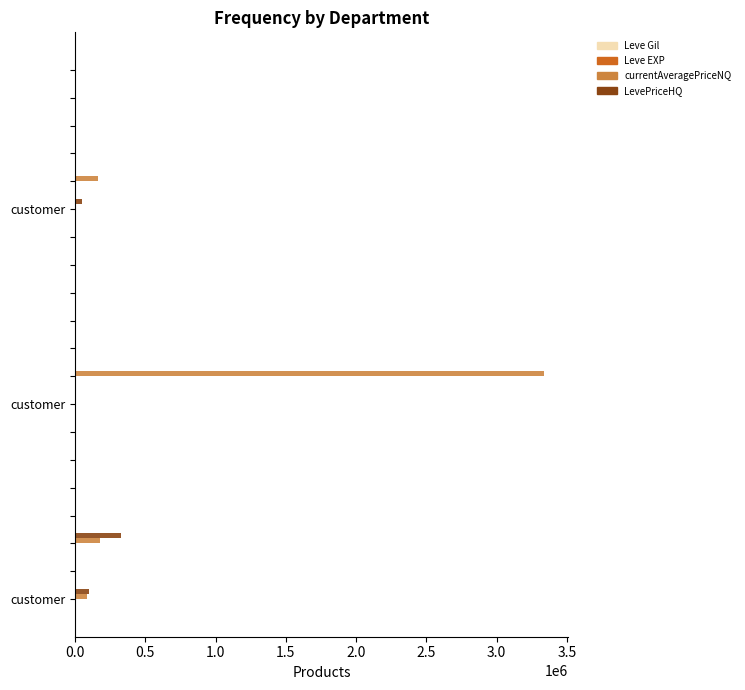

Which series has the largest total across all categories?

currentAveragePriceNQ